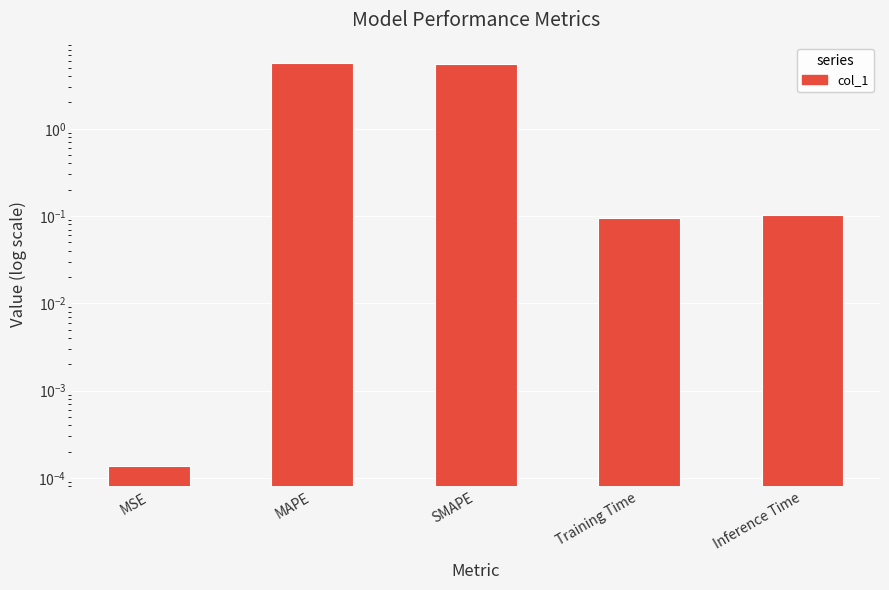

The value at MAPE is 5.7. True or false?

True